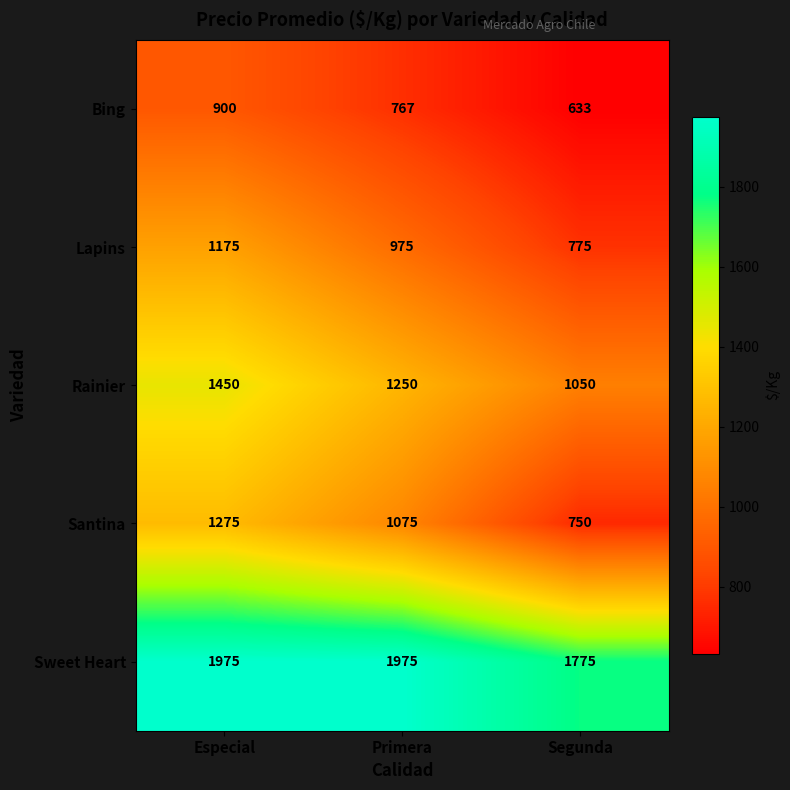

Reading left to right, transcribe all the data shown in this chart.

Bing: Especial=900	Primera=767	Segunda=633
Lapins: Especial=1175	Primera=975	Segunda=775
Rainier: Especial=1450	Primera=1250	Segunda=1050
Santina: Especial=1275	Primera=1075	Segunda=750
Sweet Heart: Especial=1975	Primera=1975	Segunda=1775